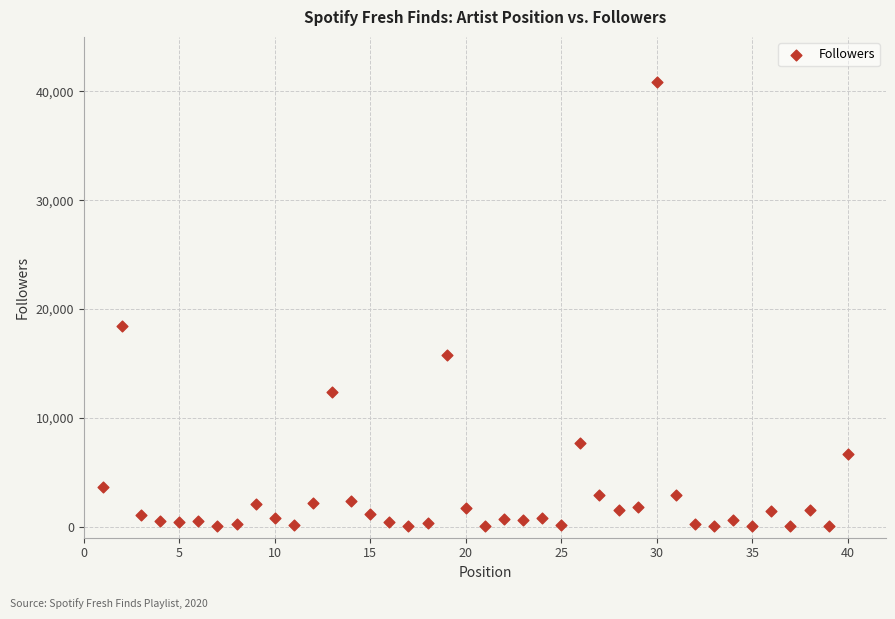

What is the range of Y values (max minus min)?

40810